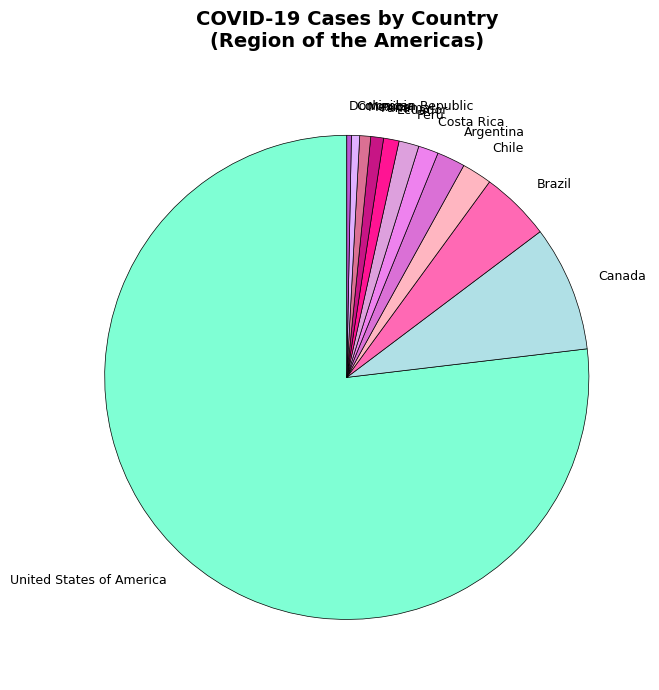

Does Chile represent more than half of the total?

No